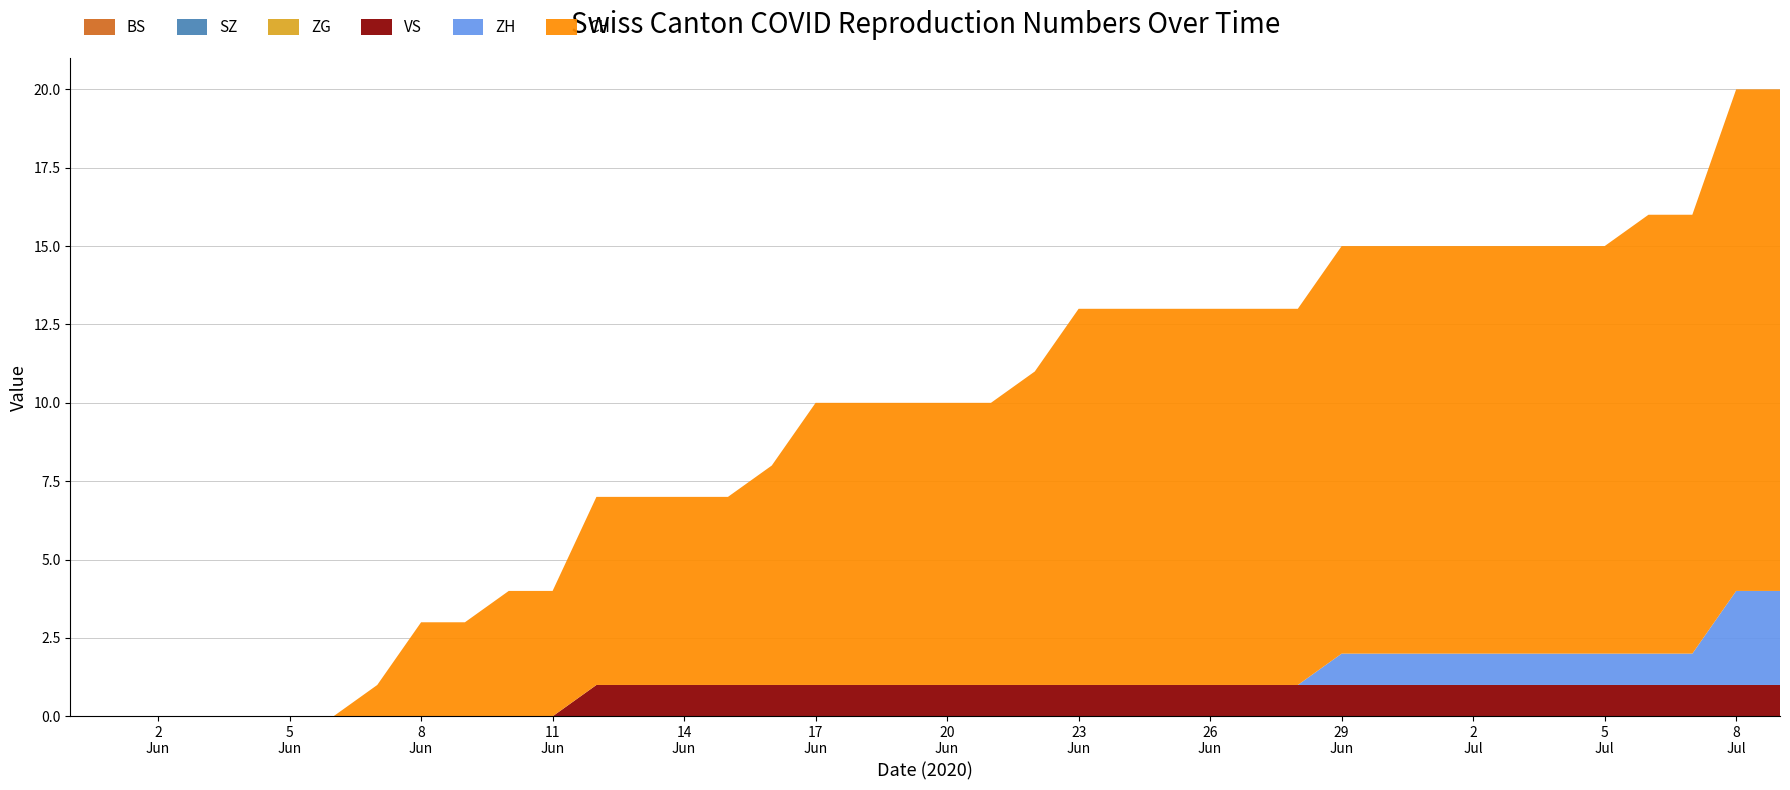

Reading left to right, extract all data points from this chart.

BS: 2020-05-31=0	2020-06-01=0	2020-06-02=0	2020-06-03=0	2020-06-04=0	2020-06-05=0	2020-06-06=0	2020-06-07=0	2020-06-08=0	2020-06-09=0	2020-06-10=0	2020-06-11=0	2020-06-12=0	2020-06-13=0	2020-06-14=0	2020-06-15=0	2020-06-16=0	2020-06-17=0	2020-06-18=0	2020-06-19=0	2020-06-20=0	2020-06-21=0	2020-06-22=0	2020-06-23=0	2020-06-24=0	2020-06-25=0	2020-06-26=0	2020-06-27=0	2020-06-28=0	2020-06-29=0	2020-06-30=0	2020-07-01=0	2020-07-02=0	2020-07-03=0	2020-07-04=0	2020-07-05=0	2020-07-06=0	2020-07-07=0	2020-07-08=0	2020-07-09=0
SZ: 2020-05-31=0	2020-06-01=0	2020-06-02=0	2020-06-03=0	2020-06-04=0	2020-06-05=0	2020-06-06=0	2020-06-07=0	2020-06-08=0	2020-06-09=0	2020-06-10=0	2020-06-11=0	2020-06-12=0	2020-06-13=0	2020-06-14=0	2020-06-15=0	2020-06-16=0	2020-06-17=0	2020-06-18=0	2020-06-19=0	2020-06-20=0	2020-06-21=0	2020-06-22=0	2020-06-23=0	2020-06-24=0	2020-06-25=0	2020-06-26=0	2020-06-27=0	2020-06-28=0	2020-06-29=0	2020-06-30=0	2020-07-01=0	2020-07-02=0	2020-07-03=0	2020-07-04=0	2020-07-05=0	2020-07-06=0	2020-07-07=0	2020-07-08=0	2020-07-09=0
ZG: 2020-05-31=0	2020-06-01=0	2020-06-02=0	2020-06-03=0	2020-06-04=0	2020-06-05=0	2020-06-06=0	2020-06-07=0	2020-06-08=0	2020-06-09=0	2020-06-10=0	2020-06-11=0	2020-06-12=0	2020-06-13=0	2020-06-14=0	2020-06-15=0	2020-06-16=0	2020-06-17=0	2020-06-18=0	2020-06-19=0	2020-06-20=0	2020-06-21=0	2020-06-22=0	2020-06-23=0	2020-06-24=0	2020-06-25=0	2020-06-26=0	2020-06-27=0	2020-06-28=0	2020-06-29=0	2020-06-30=0	2020-07-01=0	2020-07-02=0	2020-07-03=0	2020-07-04=0	2020-07-05=0	2020-07-06=0	2020-07-07=0	2020-07-08=0	2020-07-09=0
VS: 2020-05-31=0	2020-06-01=0	2020-06-02=0	2020-06-03=0	2020-06-04=0	2020-06-05=0	2020-06-06=0	2020-06-07=0	2020-06-08=0	2020-06-09=0	2020-06-10=0	2020-06-11=0	2020-06-12=1	2020-06-13=1	2020-06-14=1	2020-06-15=1	2020-06-16=1	2020-06-17=1	2020-06-18=1	2020-06-19=1	2020-06-20=1	2020-06-21=1	2020-06-22=1	2020-06-23=1	2020-06-24=1	2020-06-25=1	2020-06-26=1	2020-06-27=1	2020-06-28=1	2020-06-29=1	2020-06-30=1	2020-07-01=1	2020-07-02=1	2020-07-03=1	2020-07-04=1	2020-07-05=1	2020-07-06=1	2020-07-07=1	2020-07-08=1	2020-07-09=1
ZH: 2020-05-31=0	2020-06-01=0	2020-06-02=0	2020-06-03=0	2020-06-04=0	2020-06-05=0	2020-06-06=0	2020-06-07=0	2020-06-08=0	2020-06-09=0	2020-06-10=0	2020-06-11=0	2020-06-12=0	2020-06-13=0	2020-06-14=0	2020-06-15=0	2020-06-16=0	2020-06-17=0	2020-06-18=0	2020-06-19=0	2020-06-20=0	2020-06-21=0	2020-06-22=0	2020-06-23=0	2020-06-24=0	2020-06-25=0	2020-06-26=0	2020-06-27=0	2020-06-28=0	2020-06-29=1	2020-06-30=1	2020-07-01=1	2020-07-02=1	2020-07-03=1	2020-07-04=1	2020-07-05=1	2020-07-06=1	2020-07-07=1	2020-07-08=3	2020-07-09=3
CH: 2020-05-31=0	2020-06-01=0	2020-06-02=0	2020-06-03=0	2020-06-04=0	2020-06-05=0	2020-06-06=0	2020-06-07=1	2020-06-08=3	2020-06-09=3	2020-06-10=4	2020-06-11=4	2020-06-12=6	2020-06-13=6	2020-06-14=6	2020-06-15=6	2020-06-16=7	2020-06-17=9	2020-06-18=9	2020-06-19=9	2020-06-20=9	2020-06-21=9	2020-06-22=10	2020-06-23=12	2020-06-24=12	2020-06-25=12	2020-06-26=12	2020-06-27=12	2020-06-28=12	2020-06-29=13	2020-06-30=13	2020-07-01=13	2020-07-02=13	2020-07-03=13	2020-07-04=13	2020-07-05=13	2020-07-06=14	2020-07-07=14	2020-07-08=16	2020-07-09=16